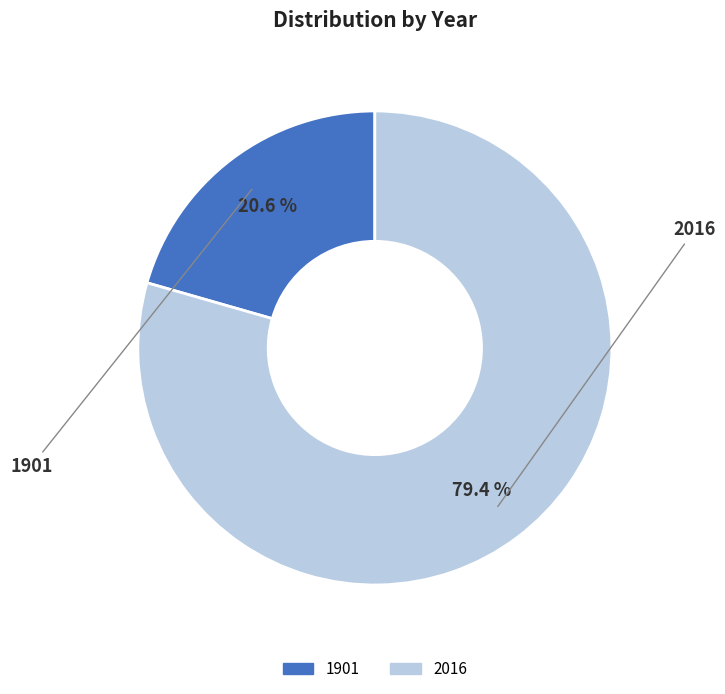

Approximately how many times larger is the value at 1901 compared to 2016?

0.3